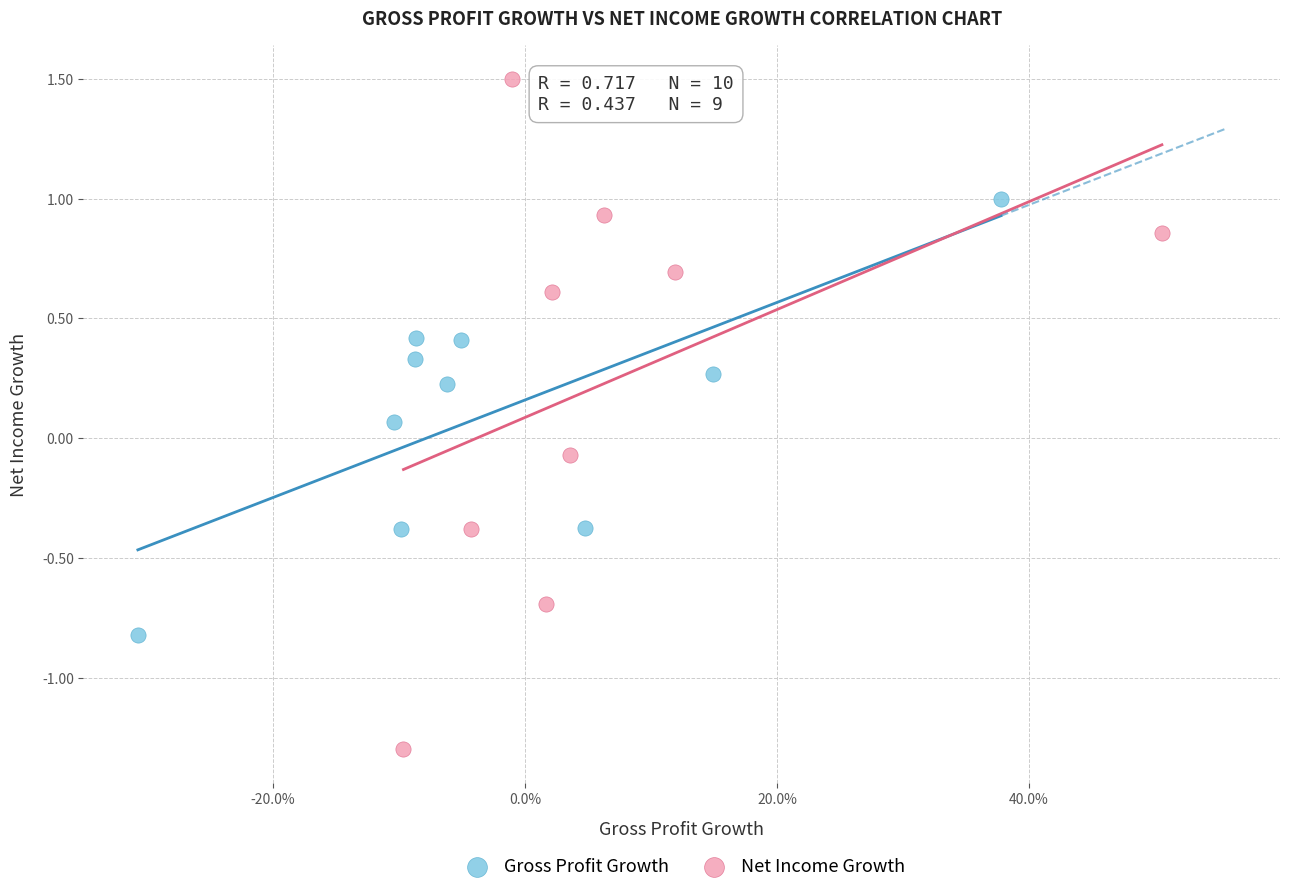

Which series has the largest Y range (max minus min)?

Net Income Growth